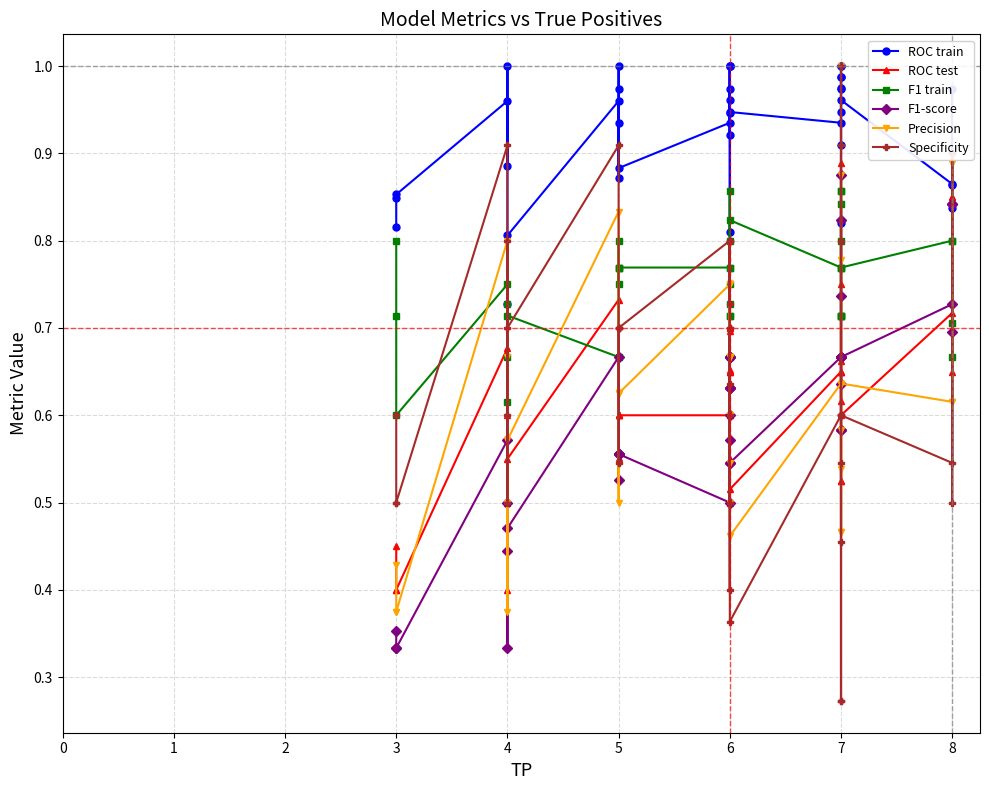

The value of ROC test at 4 is 0.6. True or false?

True